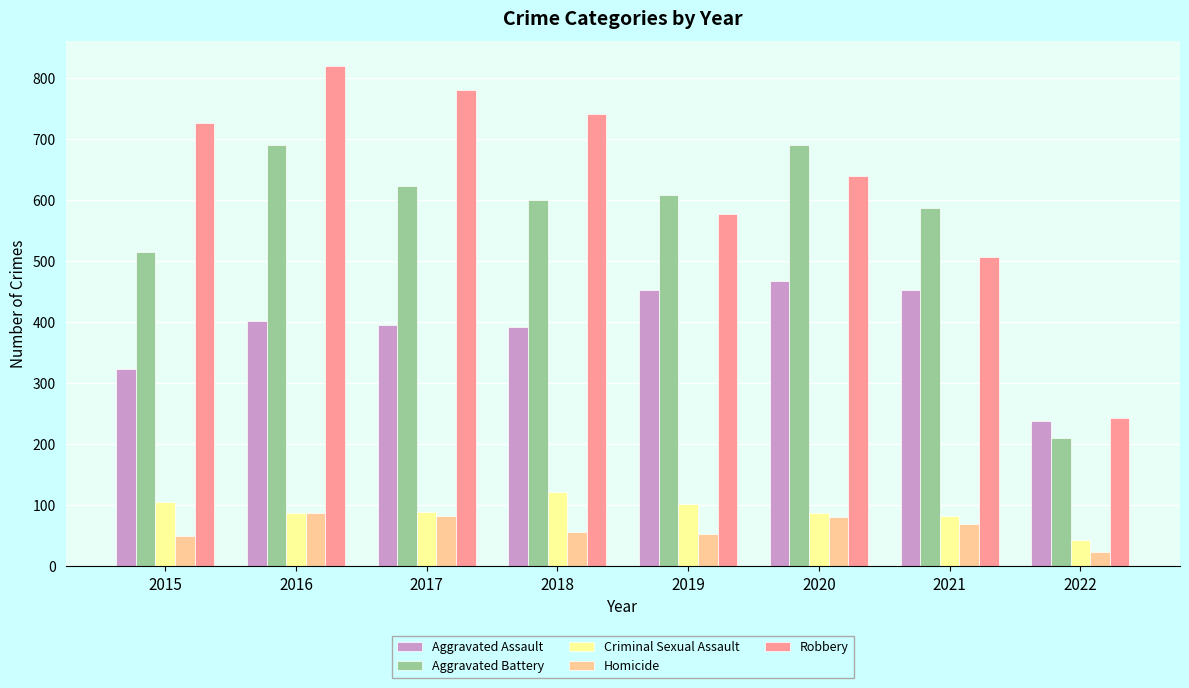

What are all the series names shown in the legend?

Aggravated Assault, Aggravated Battery, Criminal Sexual Assault, Homicide, Robbery